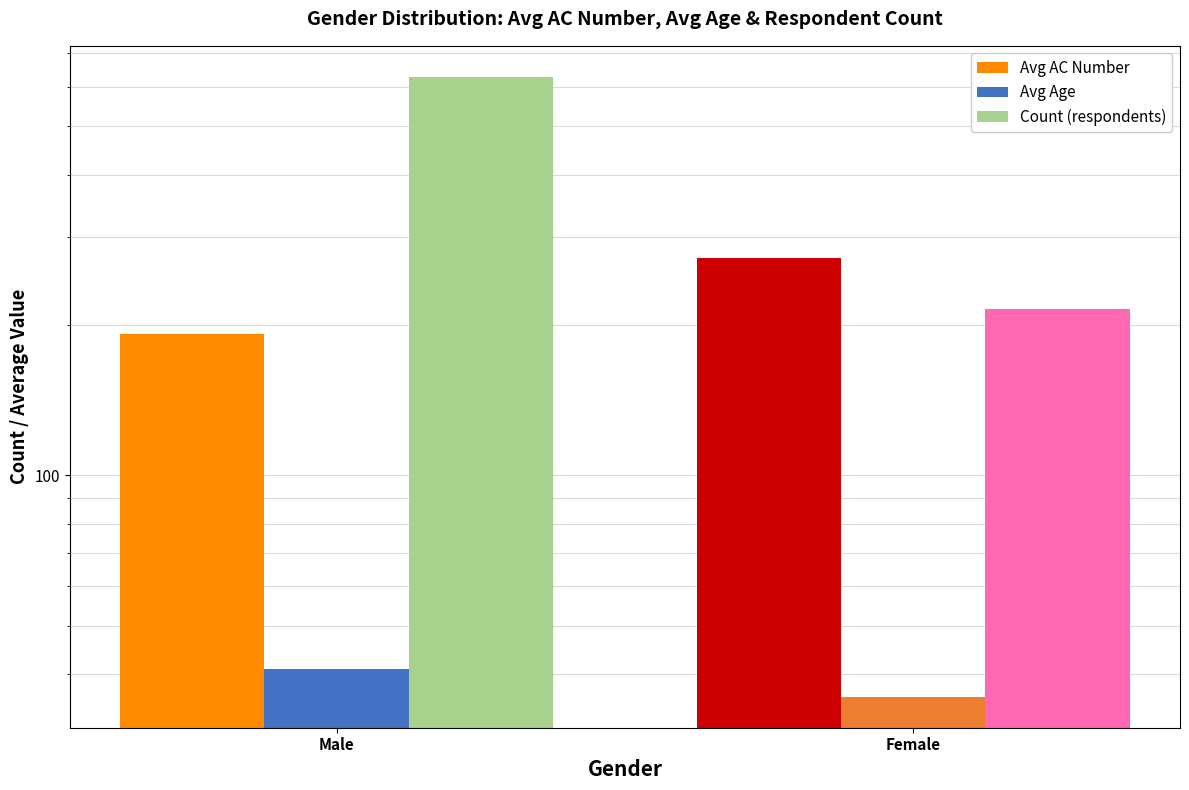

Which has a higher value, Male or Female?

Female